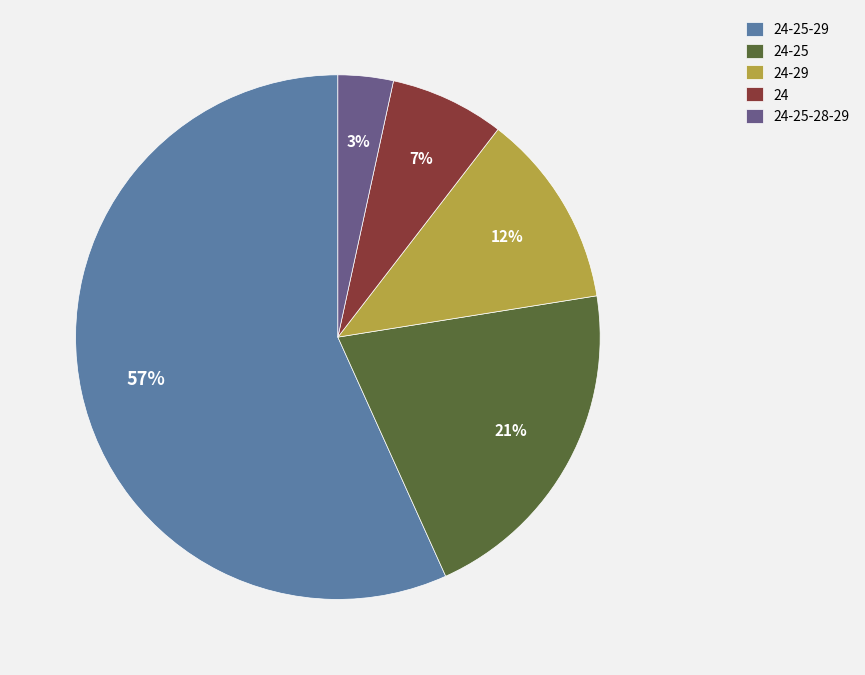

Rank the categories by value from highest to lowest.

24-25-29, 24-25, 24-29, 24, 24-25-28-29